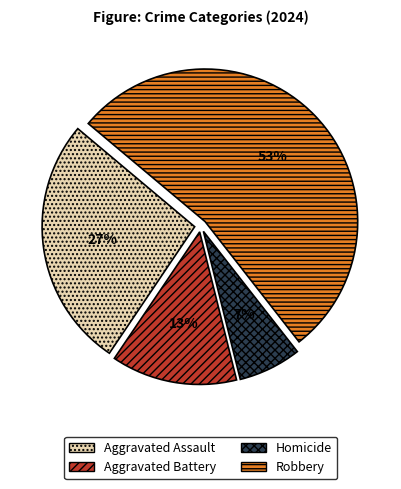

Is it true that Robbery is 53% of the pie?

True